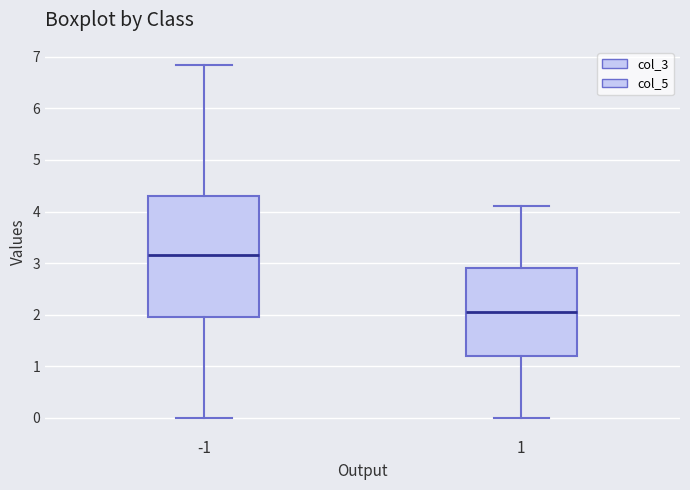

Reading left to right, transcribe this box plot: for each box, give where its median line is, the range the box spans, and where its two whiskers end, as read against the y-axis. The values are not printed on the chart, so give them approximately, as read against the axis.

-1: median 3.2, box 2.0 to 4.3, whiskers 0.0 to 6.9
1: median 2.1, box 1.2 to 2.9, whiskers 0.0 to 4.1